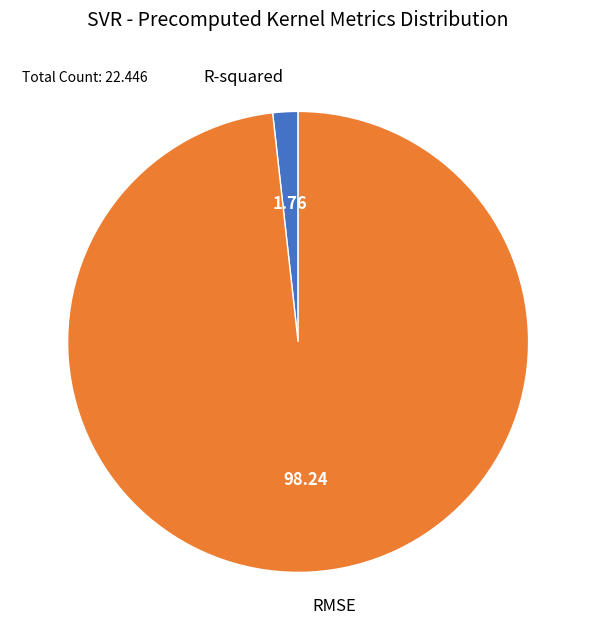

Is RMSE the majority of the pie?

Yes